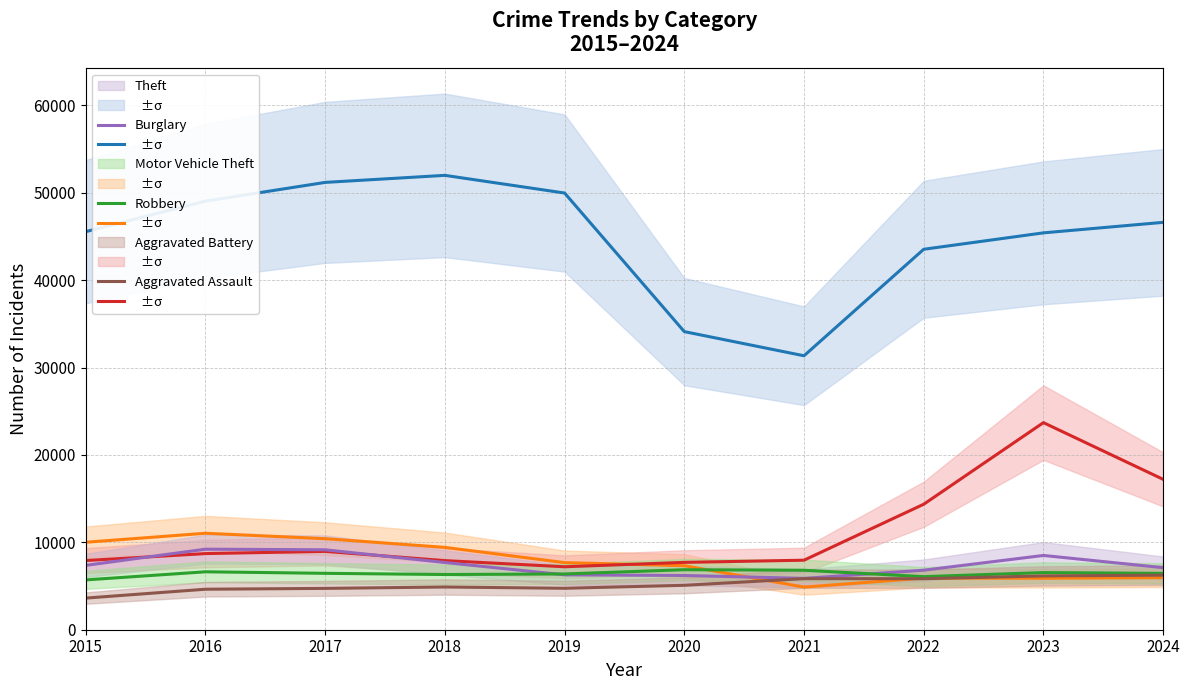

How many values in the Theft series exceed 46617?

4